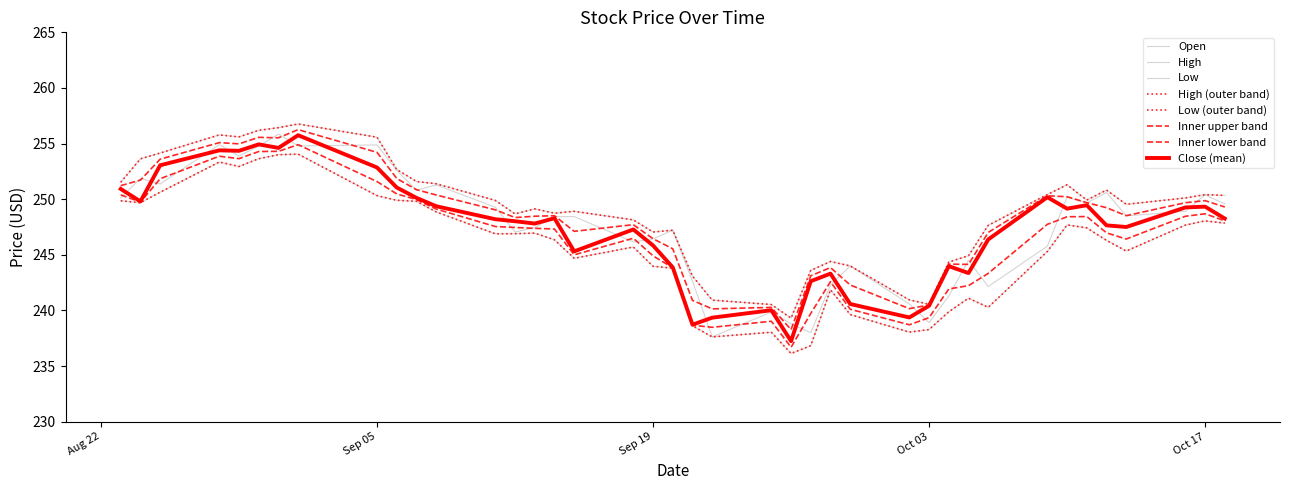

Does the chart have visible grid lines?

No